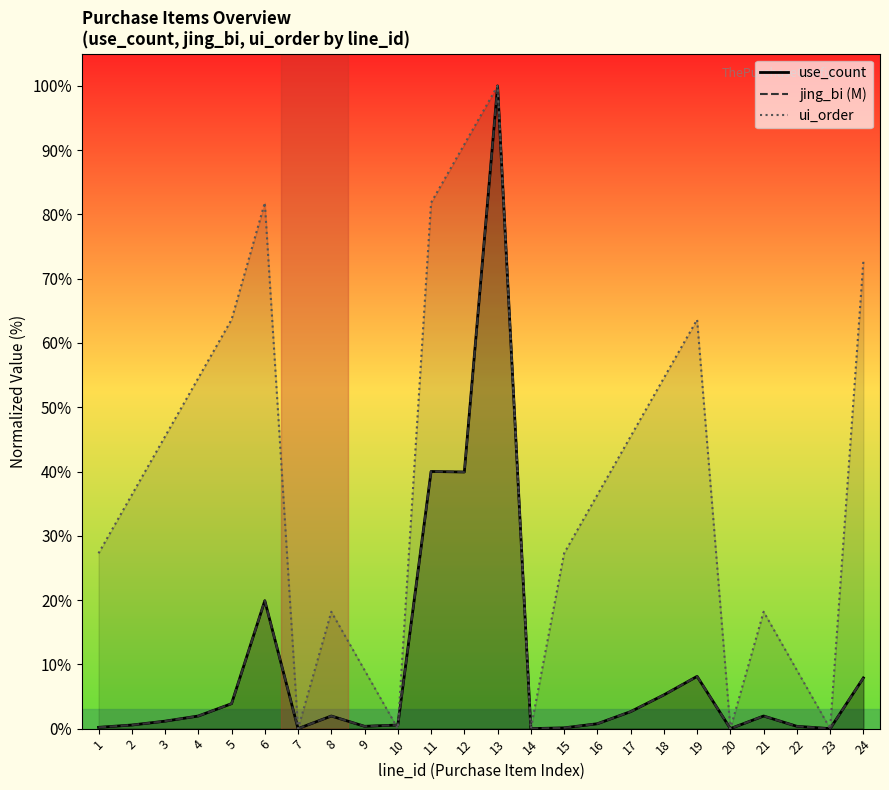

What is the sum of the use_count values at 10 and 2?

1.1